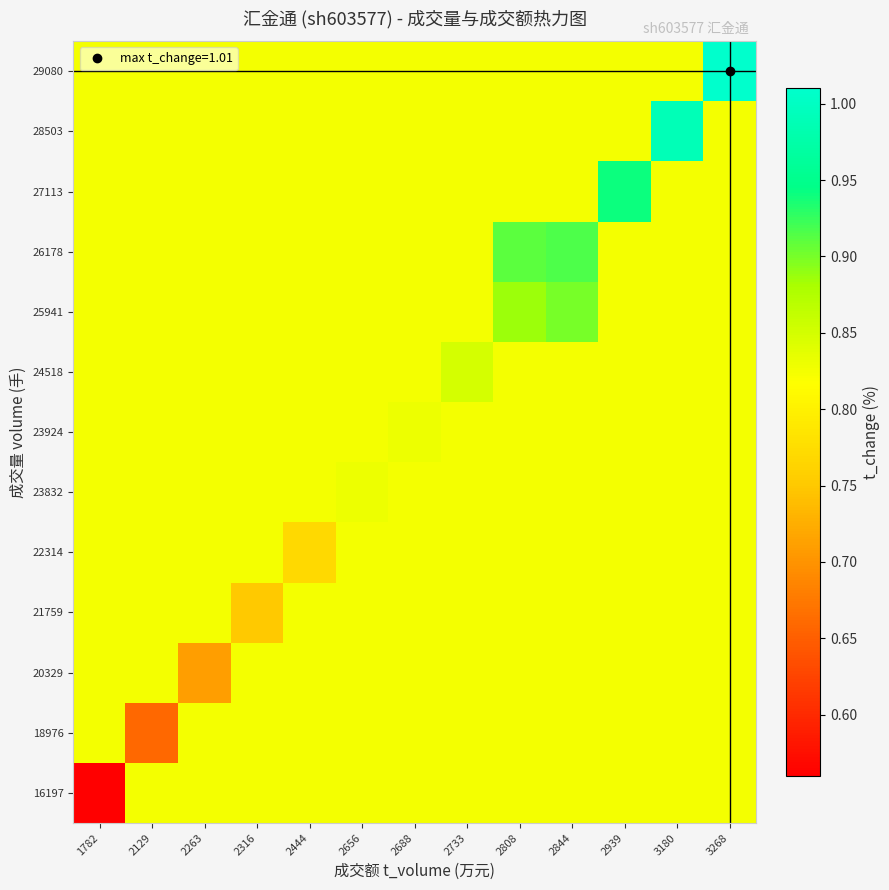

How many data points does each series have?

13